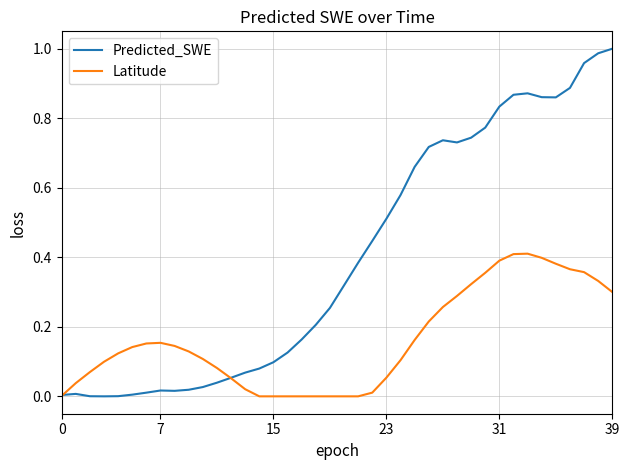

List the series in order of their peak value, lowest first.

Latitude, Predicted_SWE